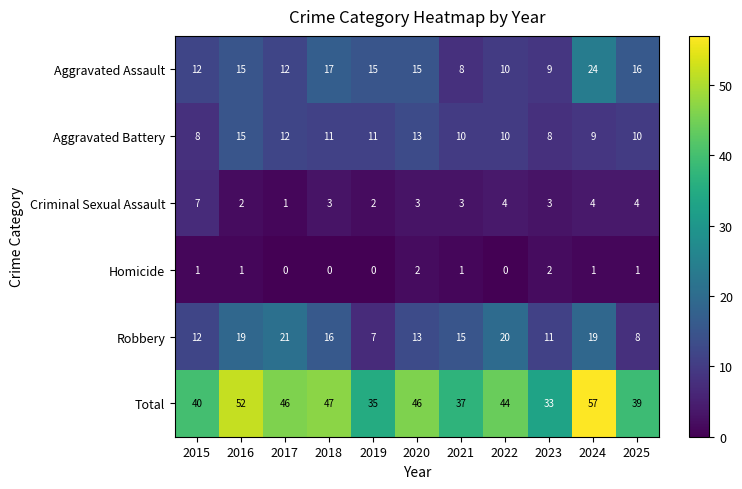

True or false: Total has a value of 46 at 2020.

True